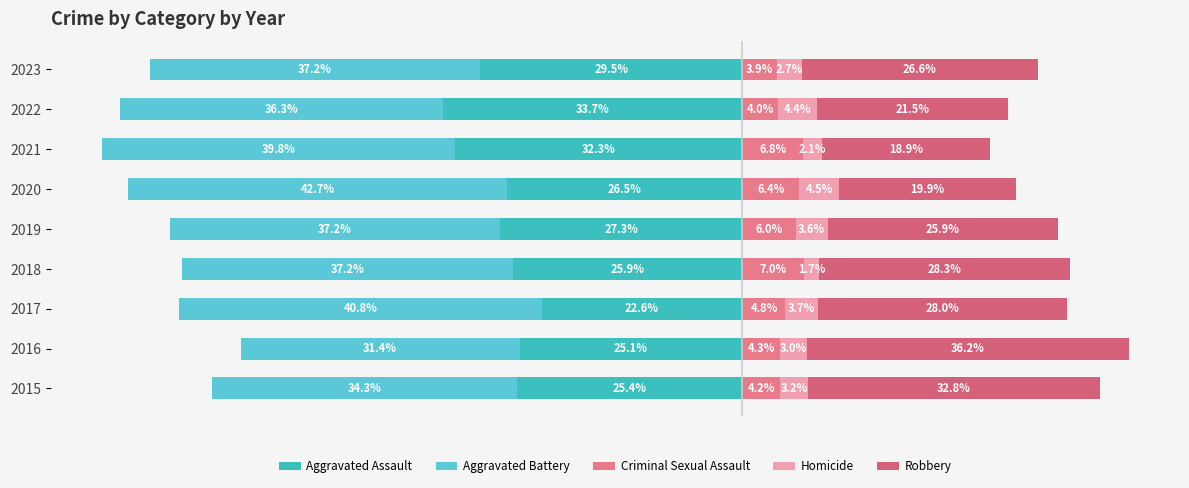

Is it true that Aggravated Assault equals -29.8 at 2017?

False